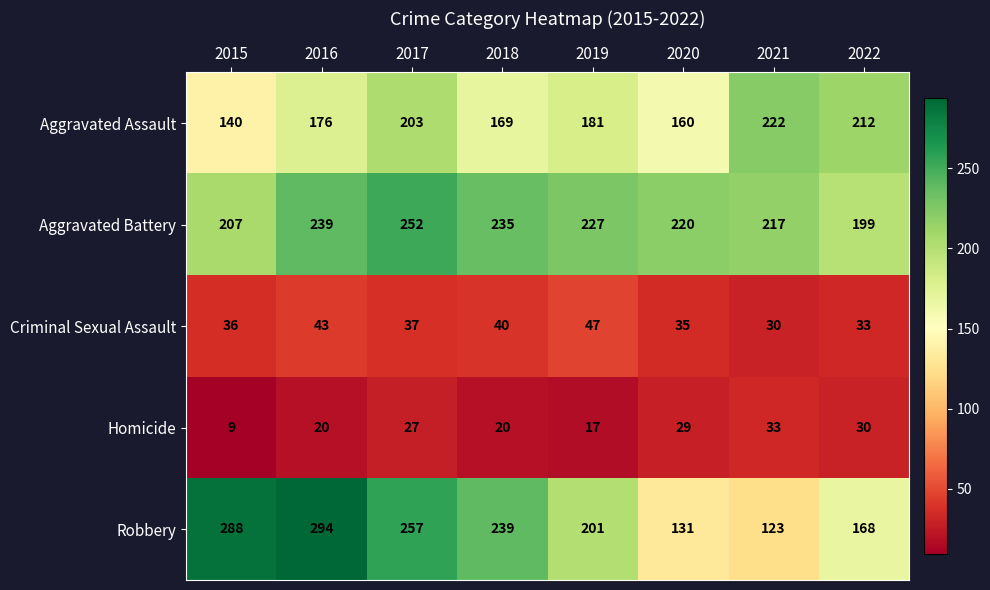

At which label does Robbery first exceed 239?

2015